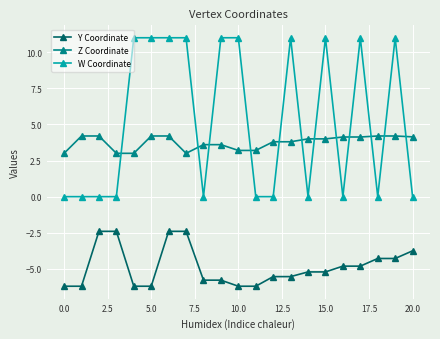

At how many categories does at least one series exceed 6?

10